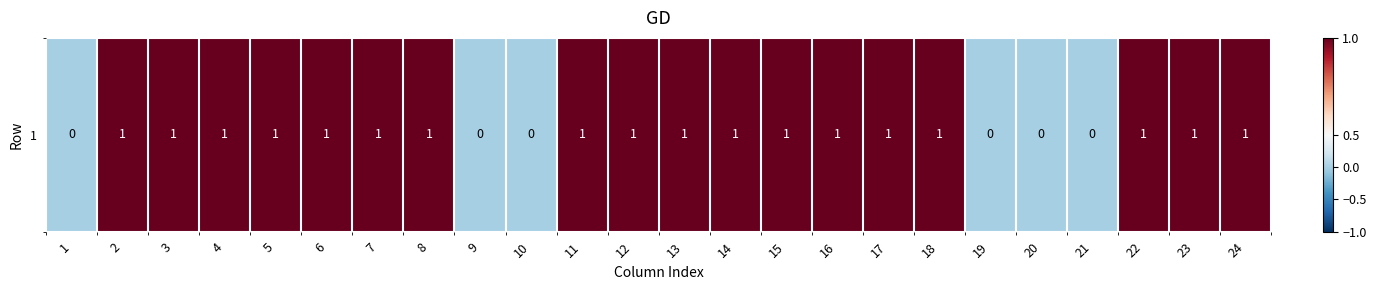

The value at 19 is 0. True or false?

False